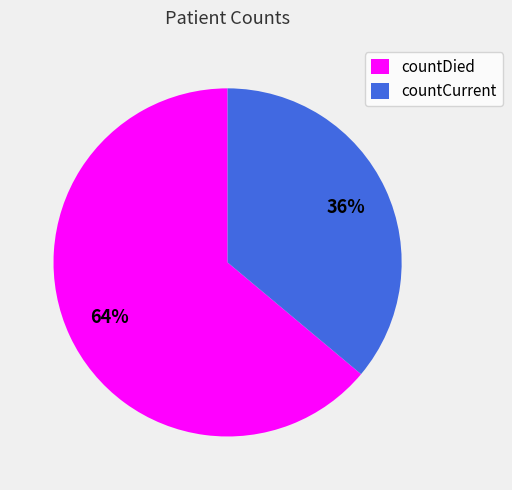

Is the sum of countCurrent and countDied greater than half?

Yes